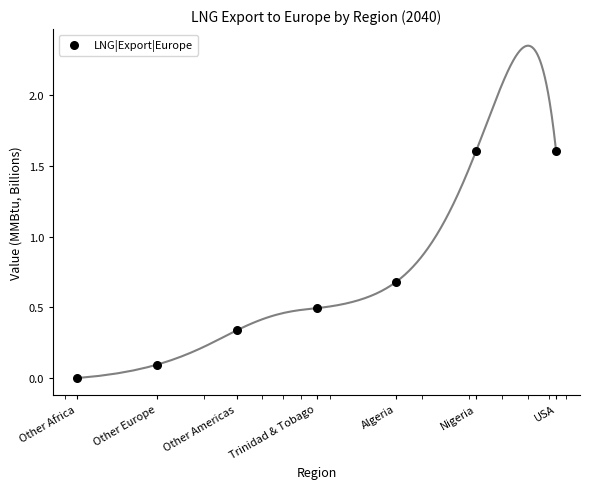

What is the ratio of the value at Algeria to the value at Trinidad & Tobago?

1.4